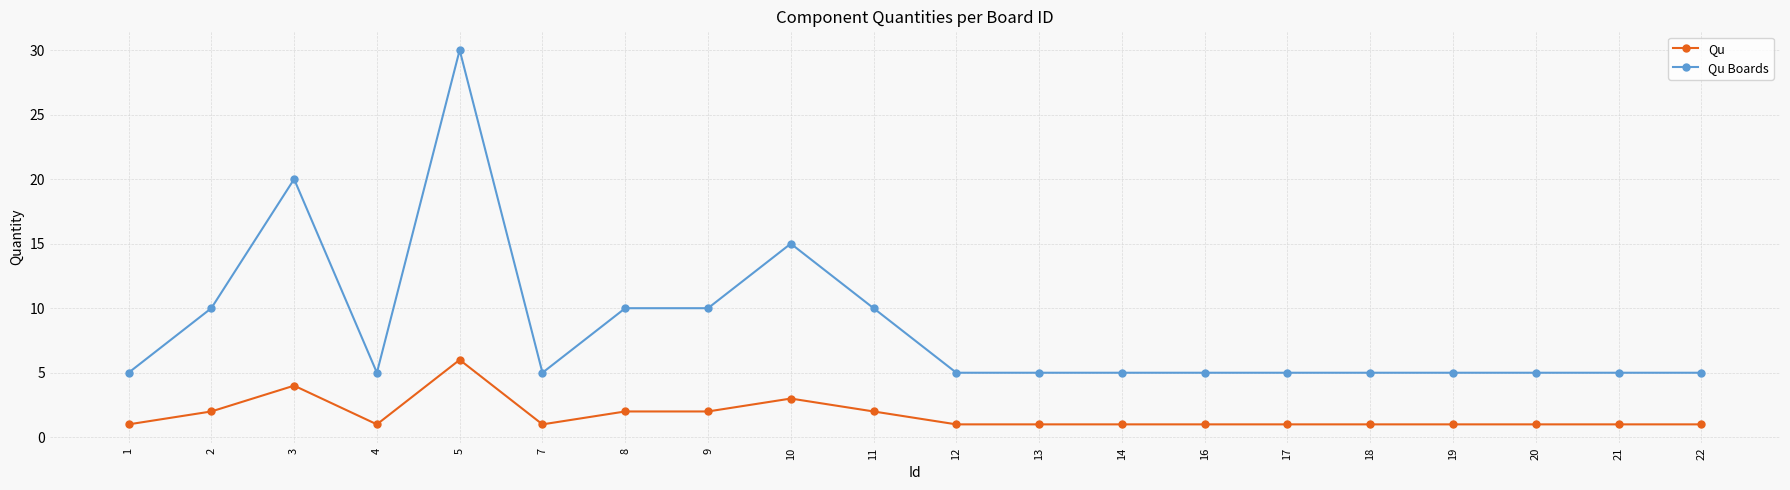

List the series in order of their peak value, lowest first.

Qu, Qu Boards